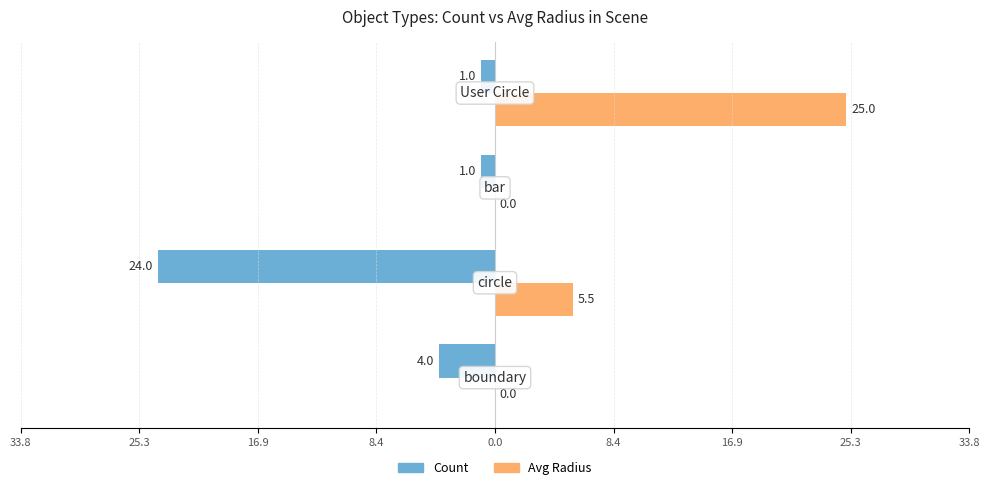

What is the maximum value for Avg Radius?

25.0